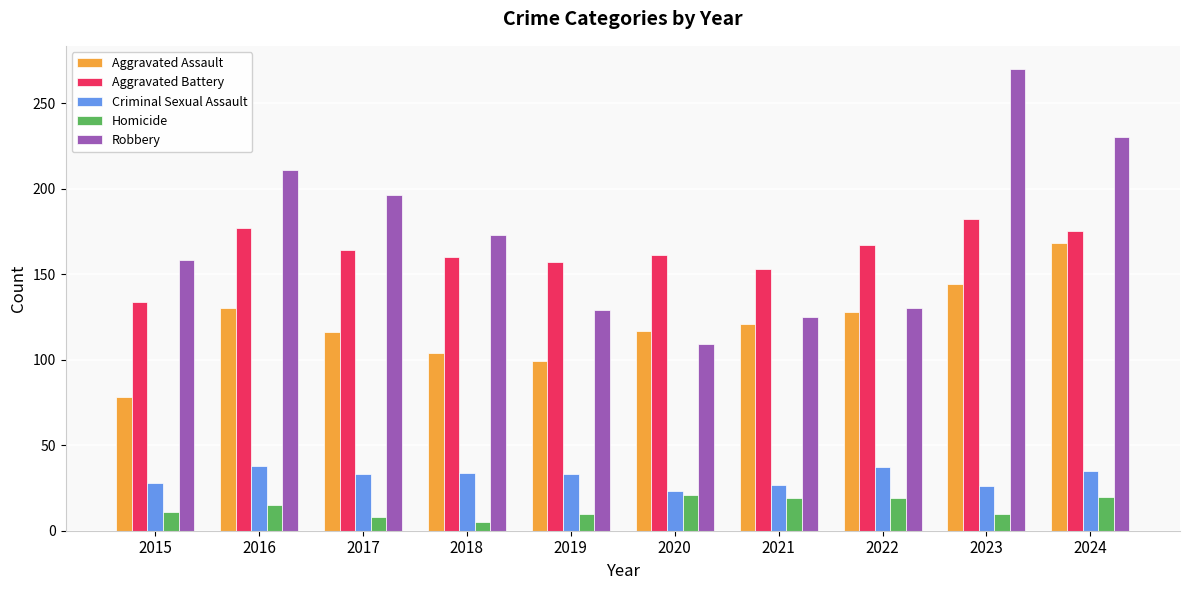

At 2019, list the series in order from largest to smallest.

Aggravated Battery, Robbery, Aggravated Assault, Criminal Sexual Assault, Homicide